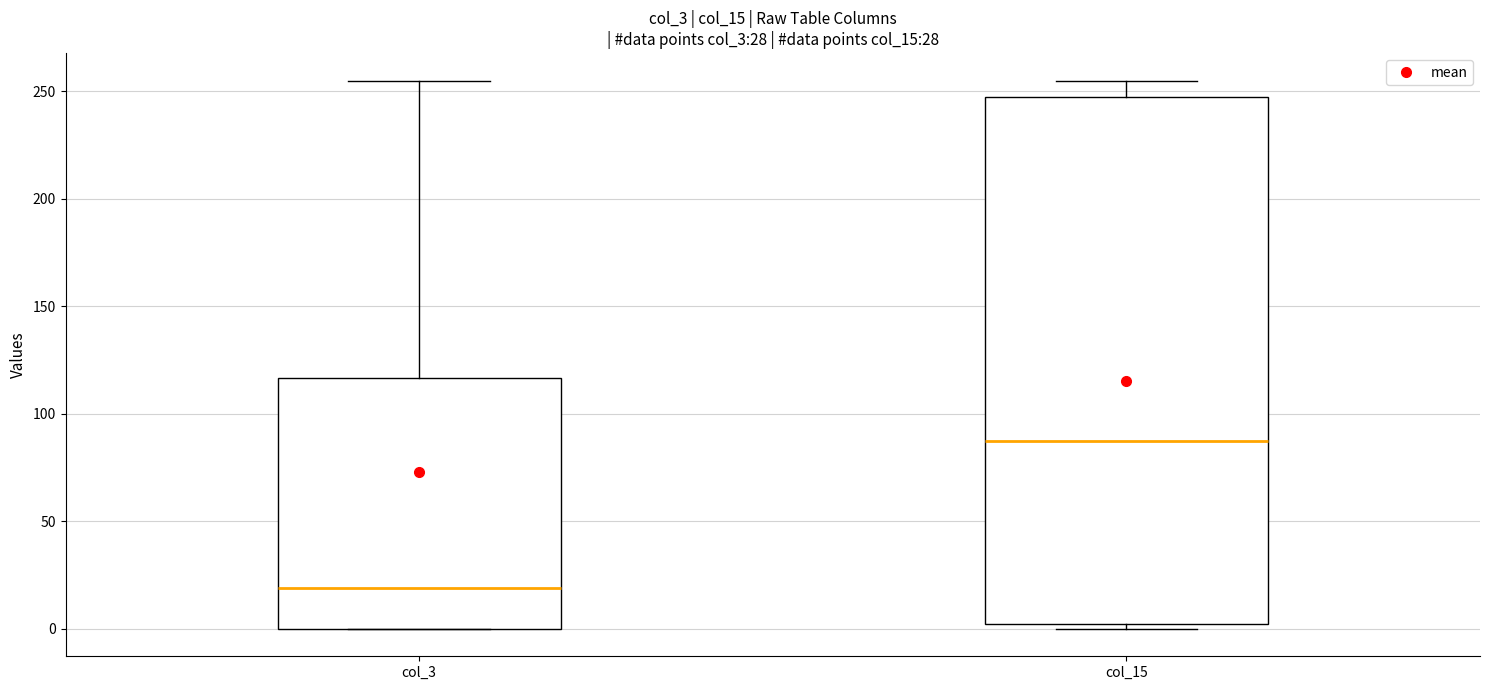

Which box has the lowest median line?

col_3